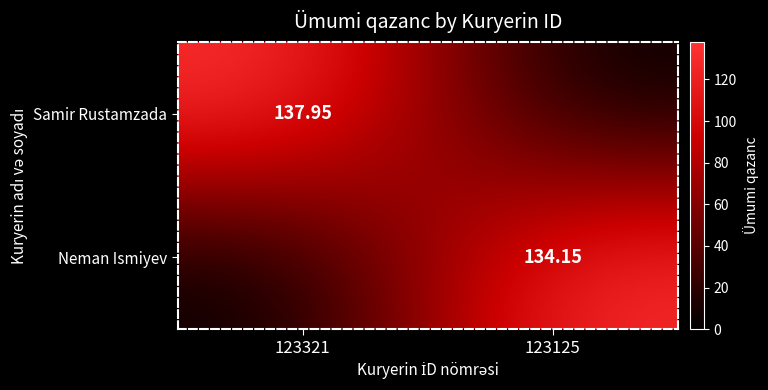

The Samir Rustamzada series shows 137.9 at 123321. True or false?

True